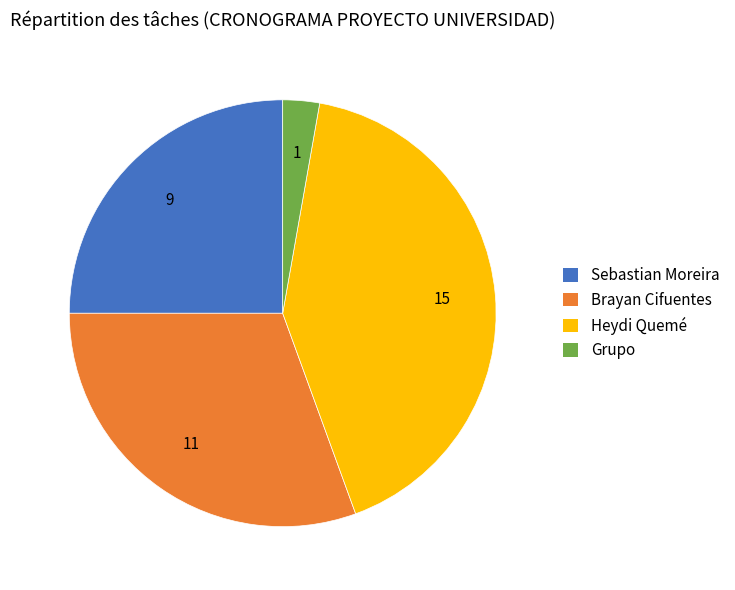

The Brayan Cifuentes slice represents 23% of the pie. True or false?

False